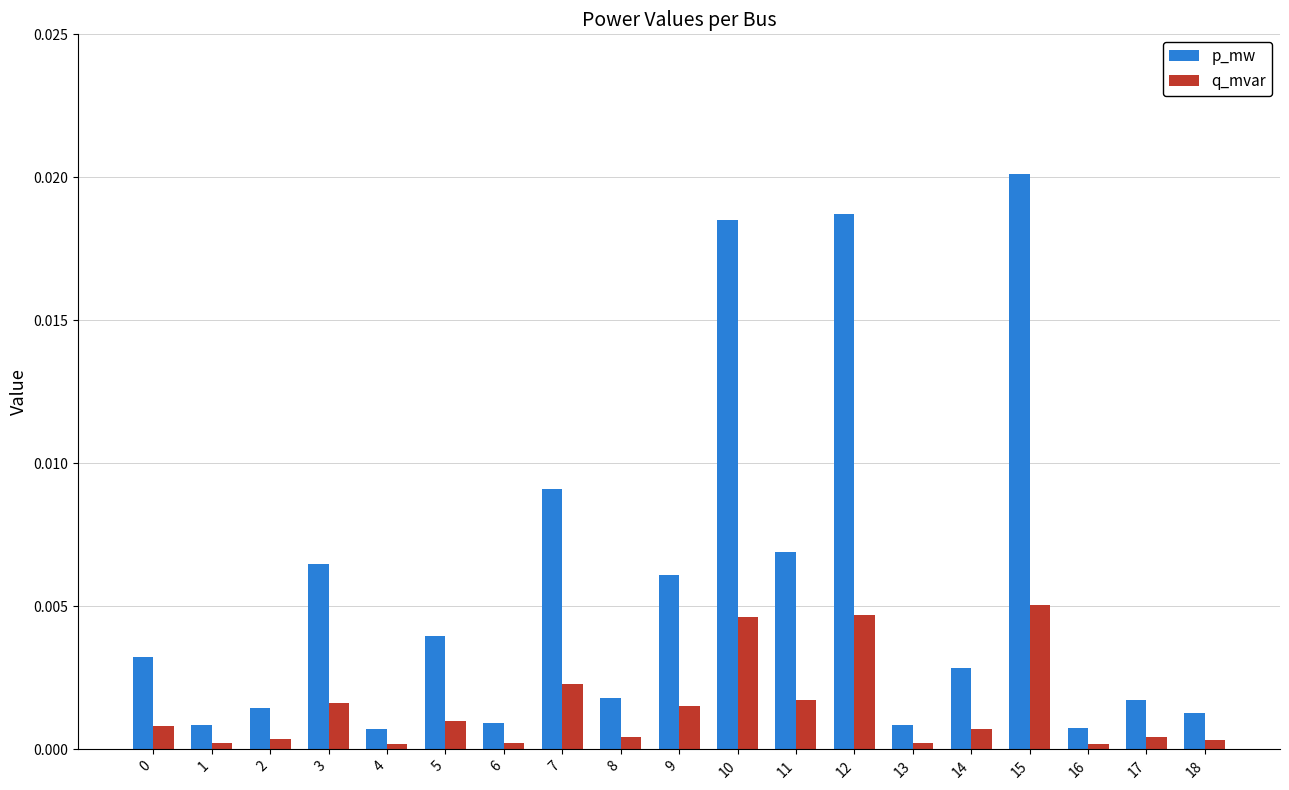

Between 2 and 13, which series saw the biggest shift?

p_mw